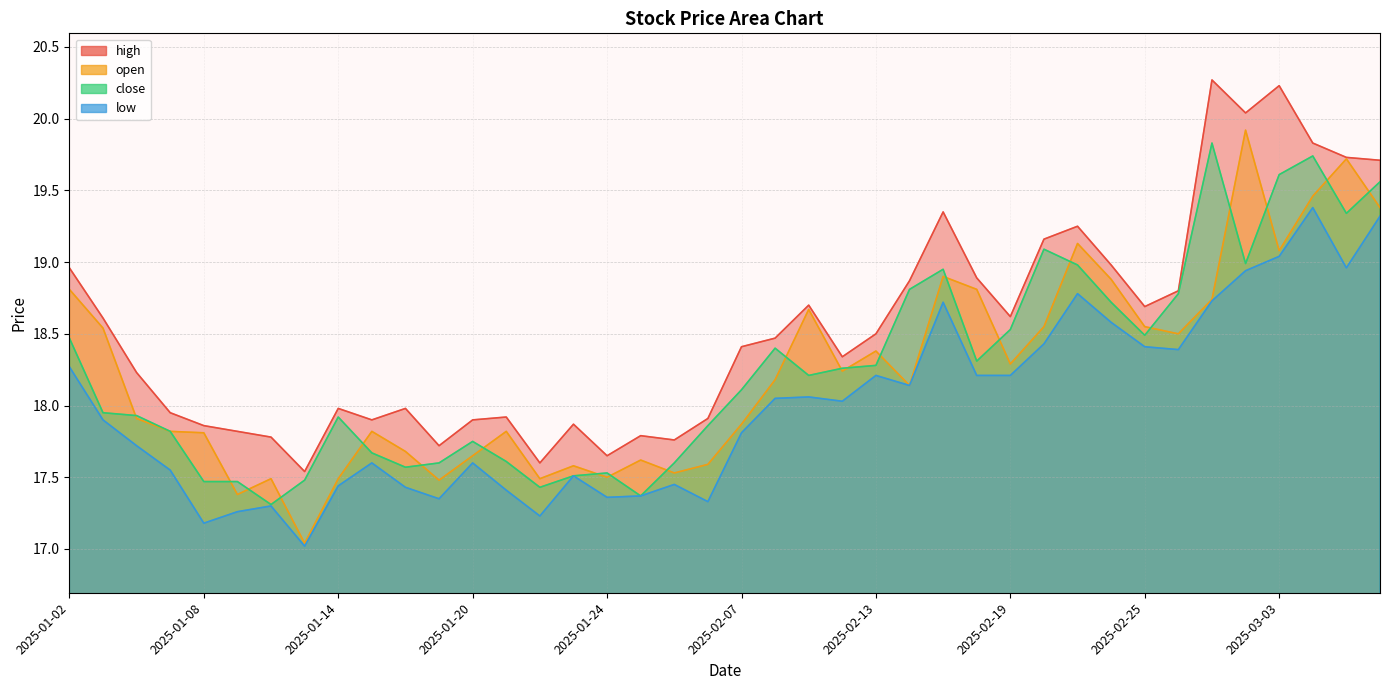

What is the minimum value shown in the chart?

17.0